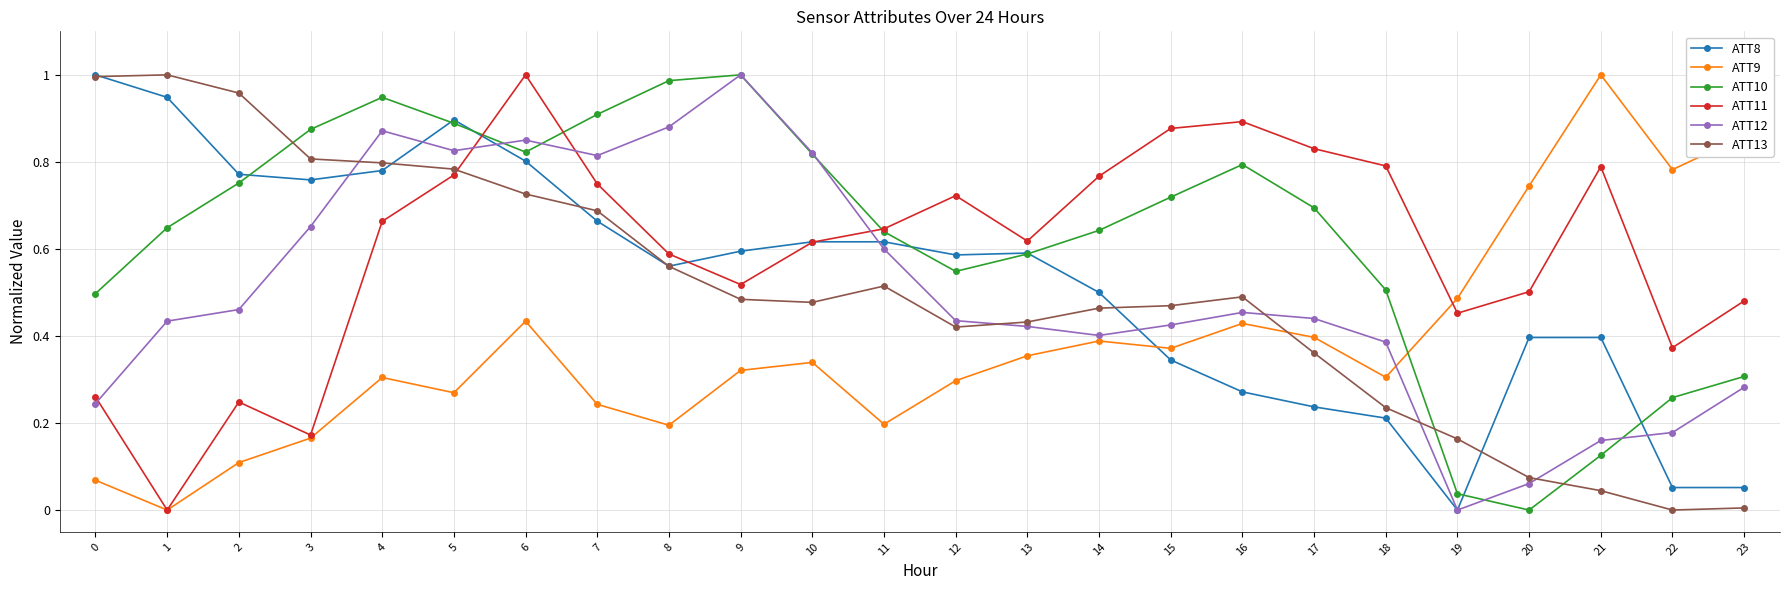

How many intersections are there between ATT11 and ATT12?

4